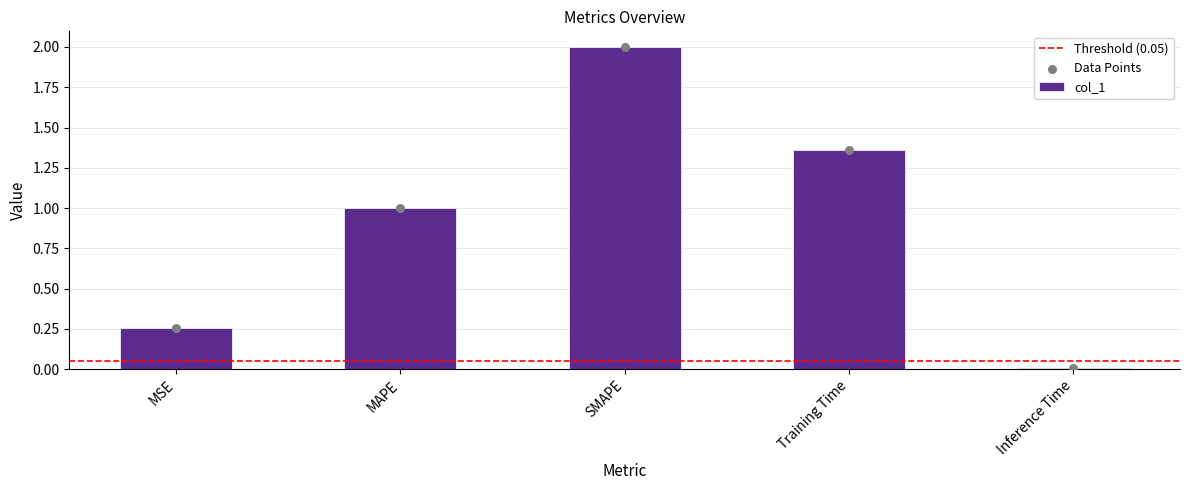

Between Training Time and MSE, which is larger?

Training Time